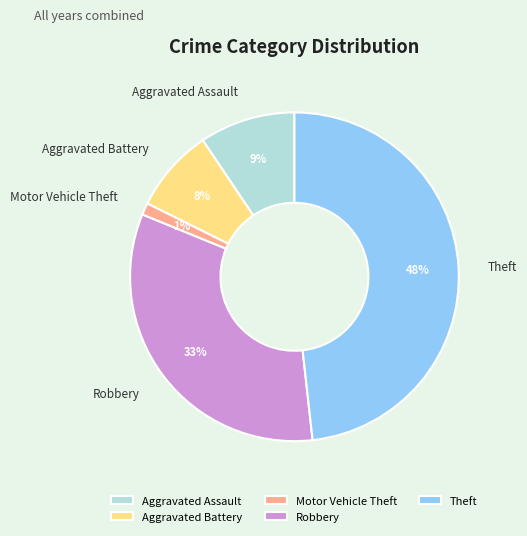

Does any single category account for the majority?

No